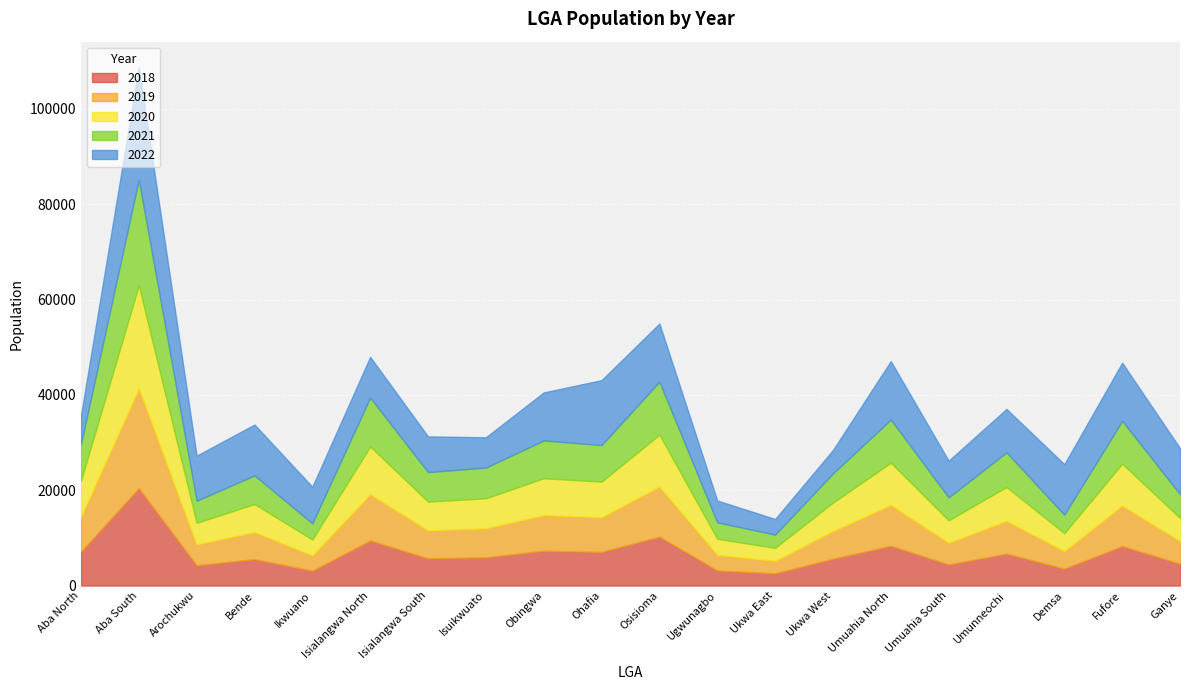

What is the lowest value of the 2021 series?

2781.7